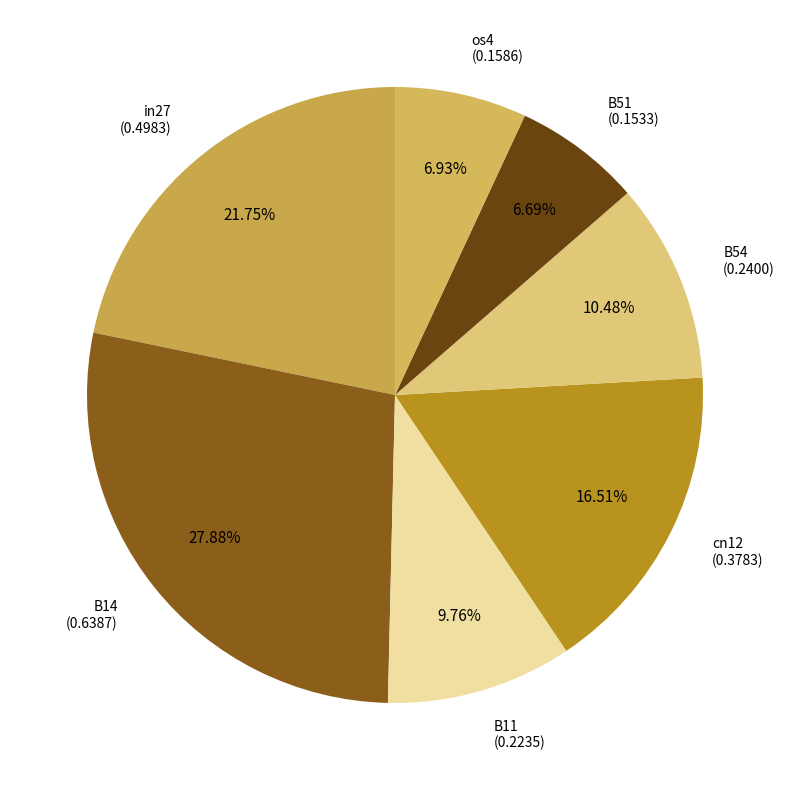

To the nearest percent, what is the difference between the largest and smallest slice percentages?

21%